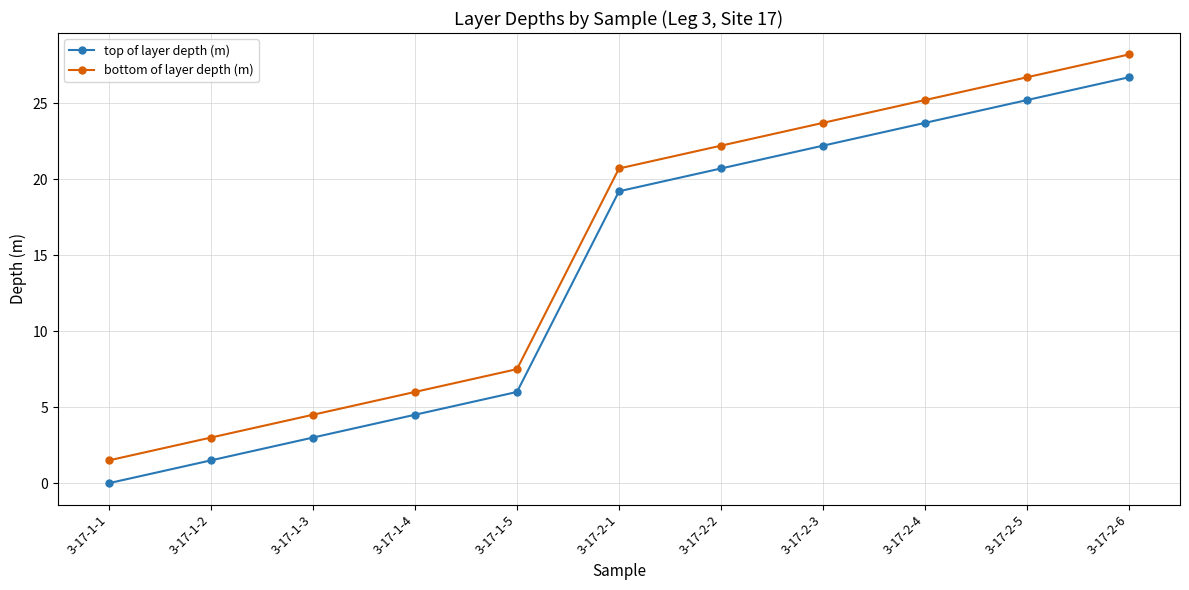

What is the difference between the maximum and minimum values in the top of layer depth (m) series?

26.7